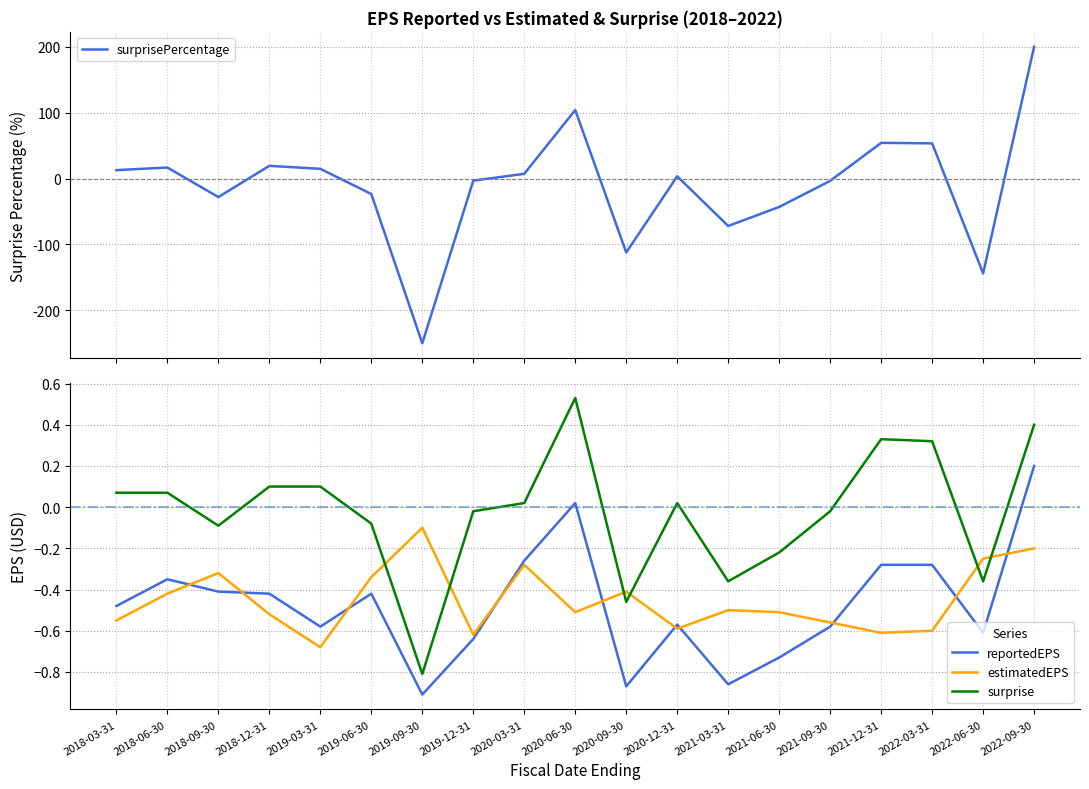

How many intersections are there between estimatedEPS and surprise?

6